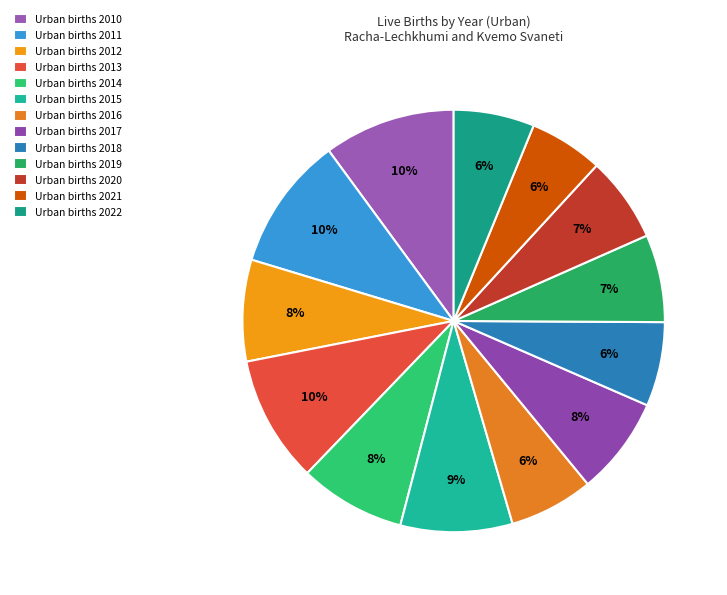

How many segments does this pie chart have?

13